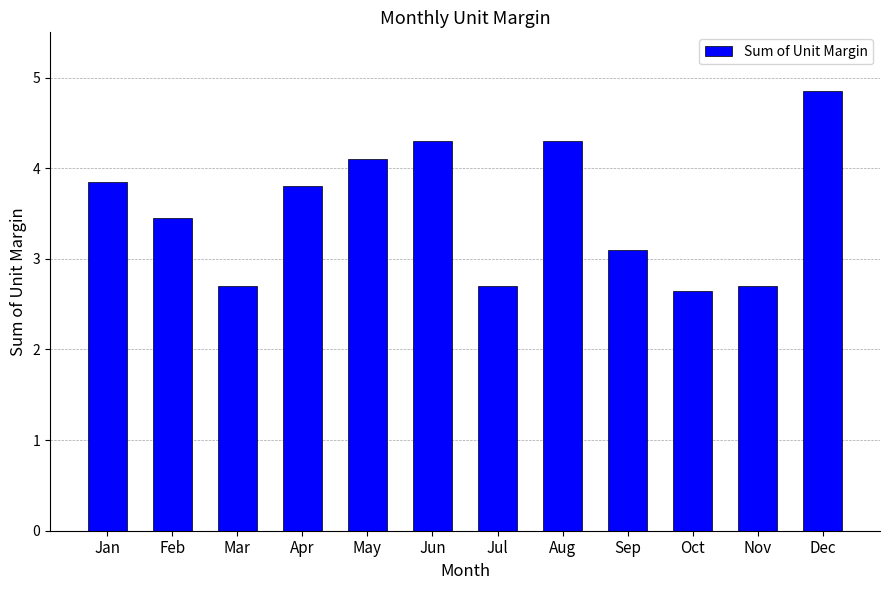

Is it true that the value at Sep is 1.2?

False